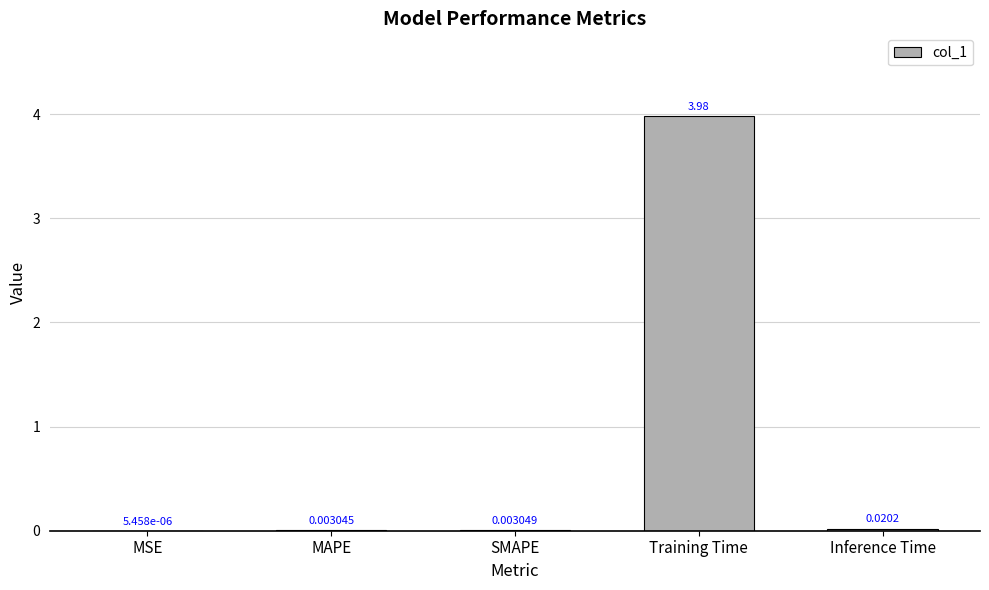

At which category does the chart reach its peak across all series?

Training Time